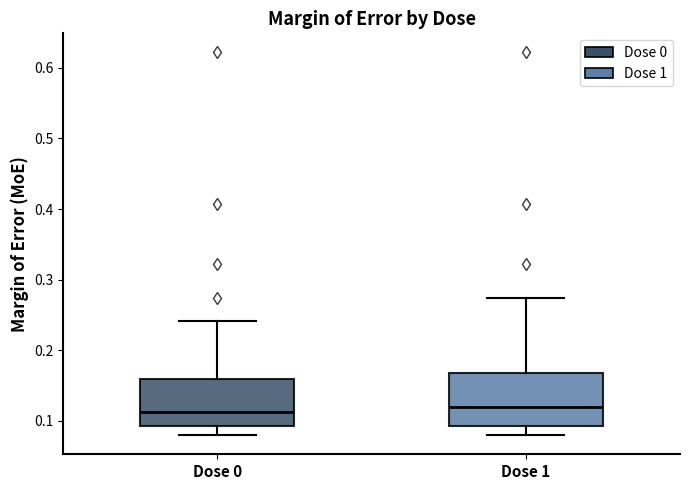

Where is the upper edge of the box for Dose 0 on the y-axis? The values are not printed on the chart, so give them approximately, as read against the axis.

0.16